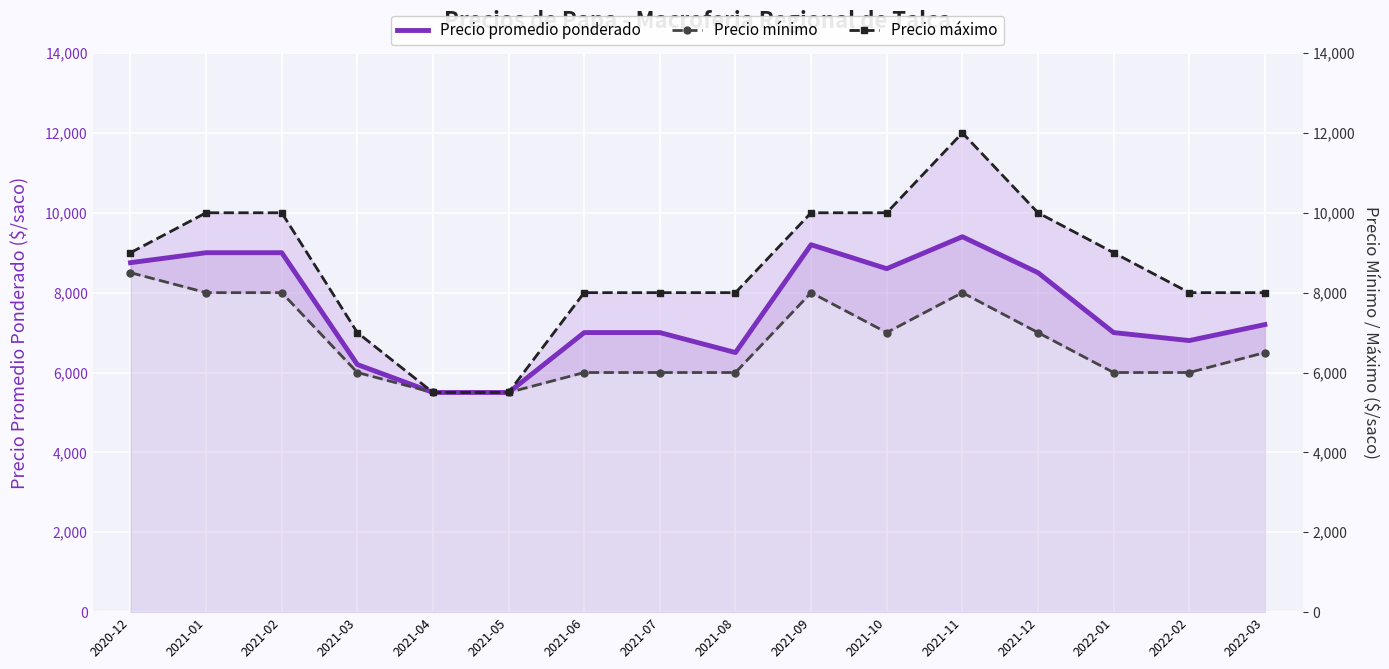

The Precio mínimo series shows 8000 at 2021-02. True or false?

True